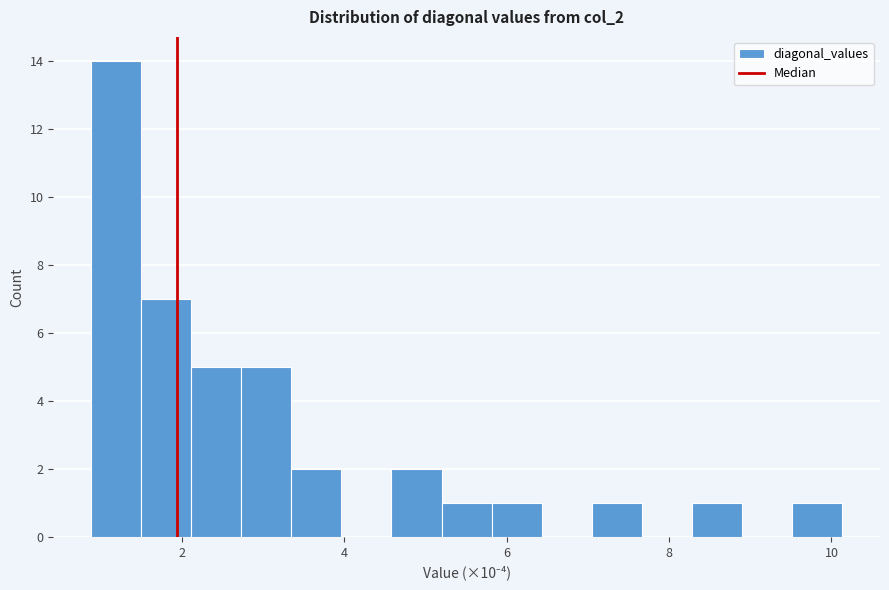

Read against the x-axis, roughly where is the centre of the tallest bar?

1.2